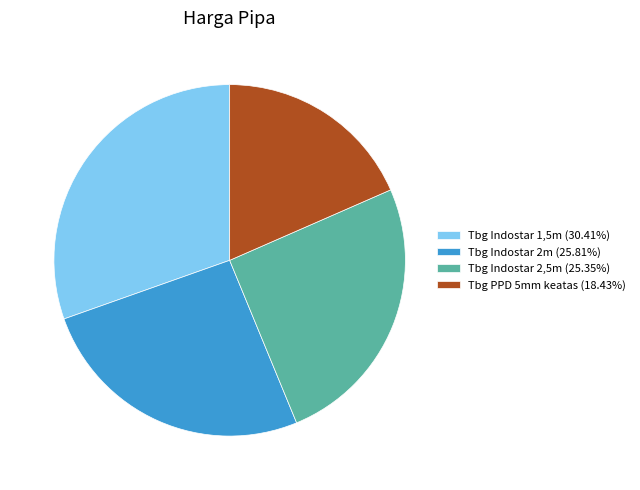

Do Tbg PPD 5mm keatas and Tbg Indostar 1,5m together represent more than half of the pie?

No